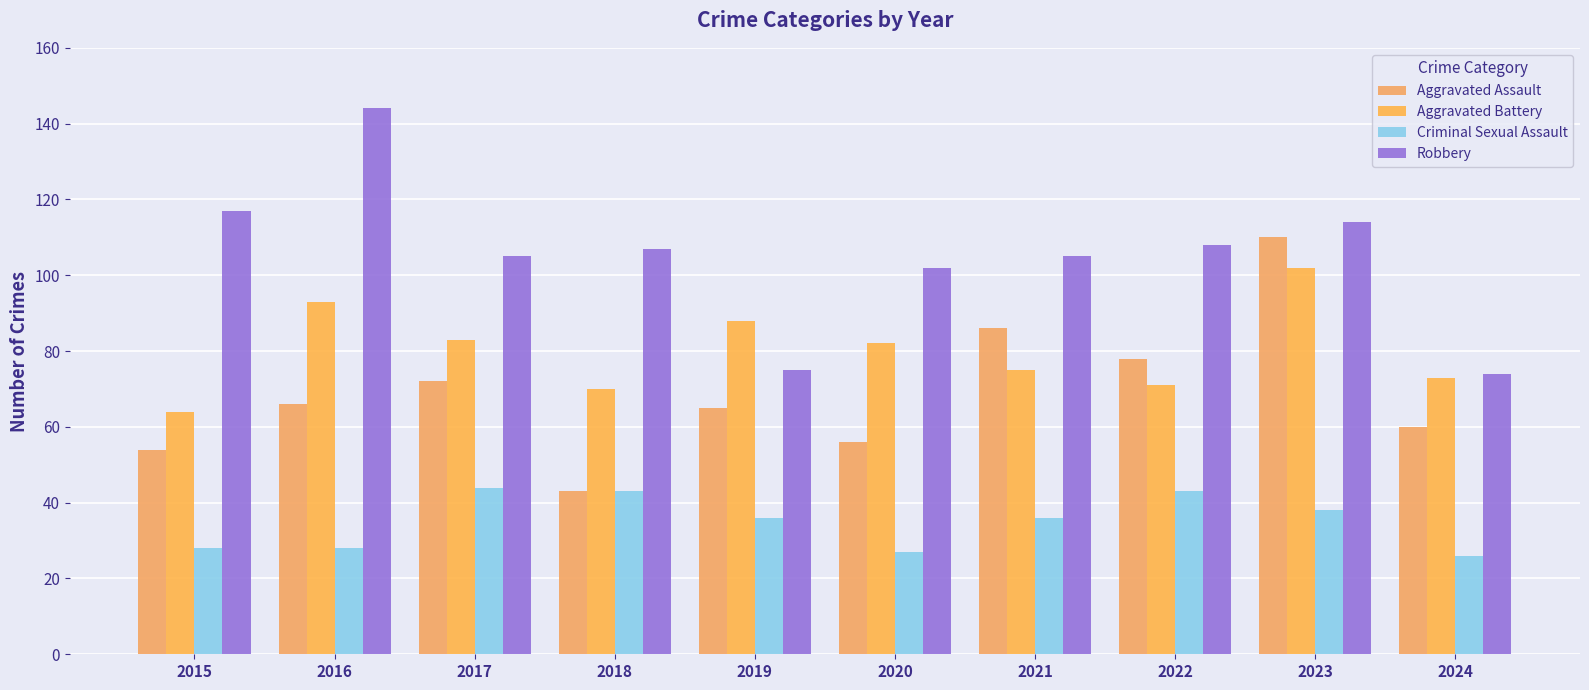

What is the difference between the Criminal Sexual Assault values at 2019 and 2018?

7